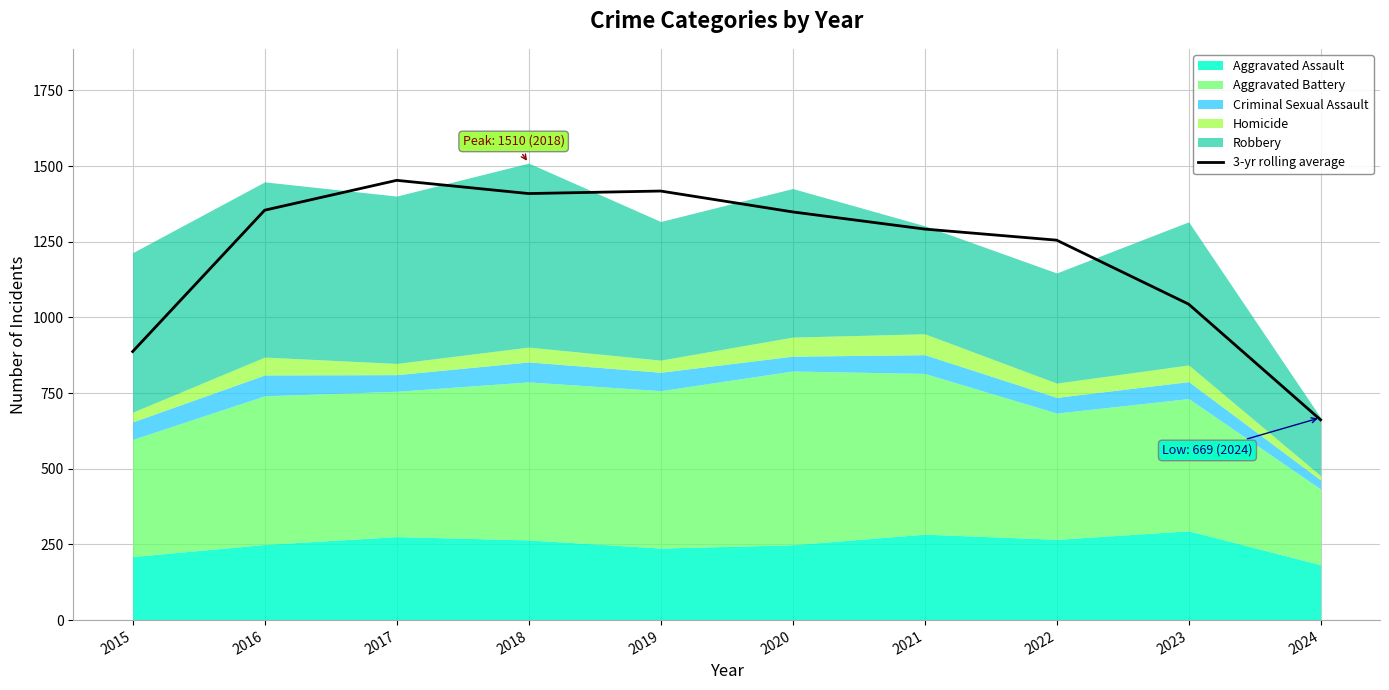

What is the greatest value displayed?

1453.0